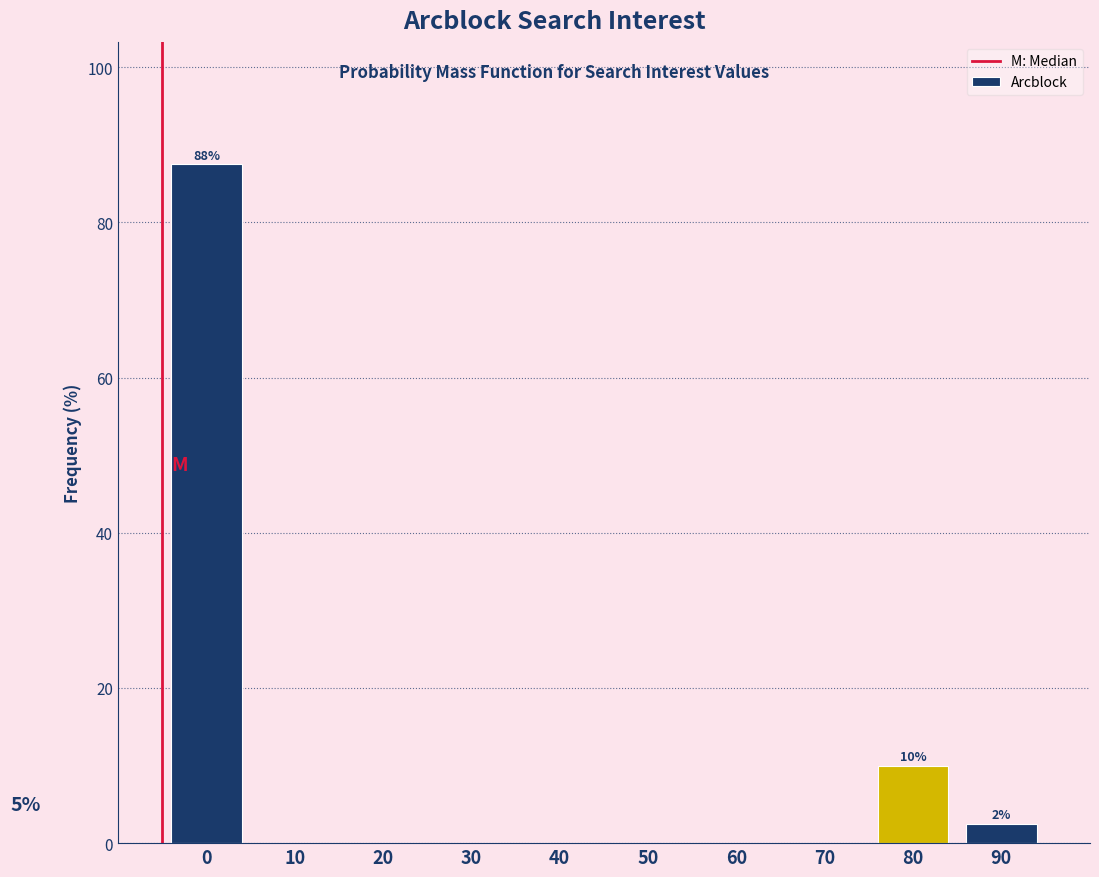

Reading right to left, list all the values displayed in this chart.

90=2.5	80=10.0	70=0.0	60=0.0	50=0.0	40=0.0	30=0.0	20=0.0	10=0.0	0=87.5